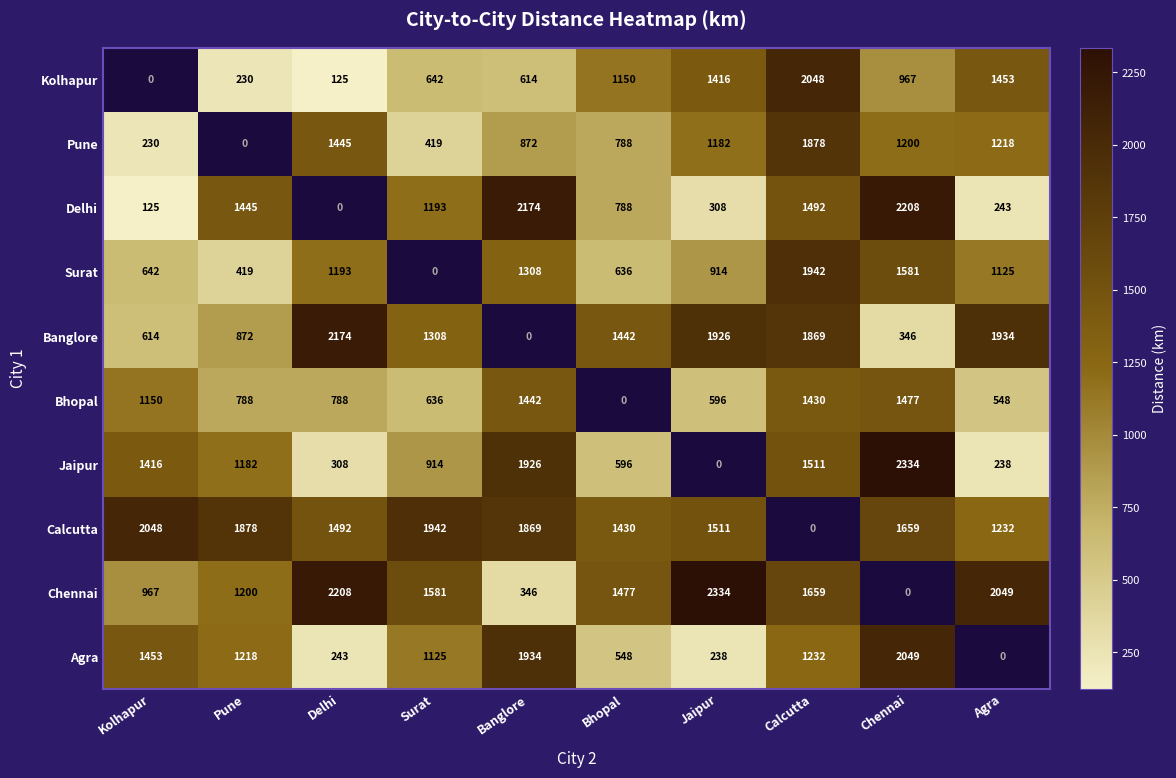

What is the difference between the maximum and minimum values in the Banglore series?

2174